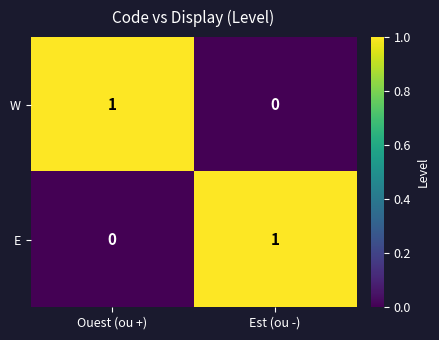

Where is W nearest to the value 0?

Est (ou -)